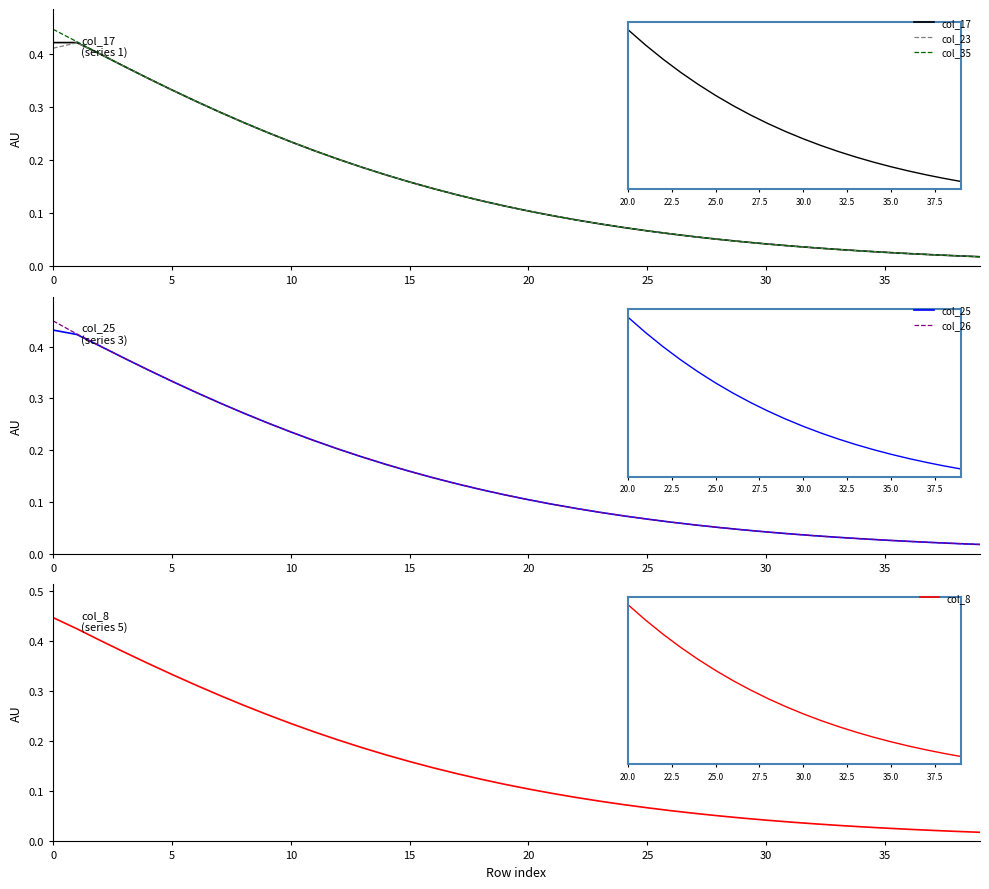

Is it true that col_35 equals 0.1 at 22?

False